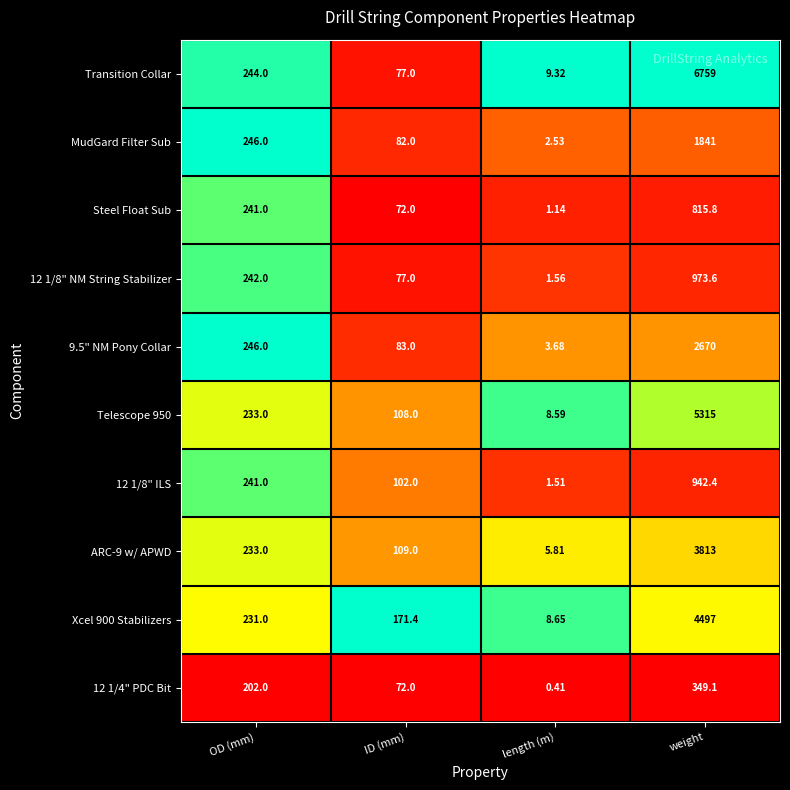

Which series has the largest range (max minus min)?

Transition Collar